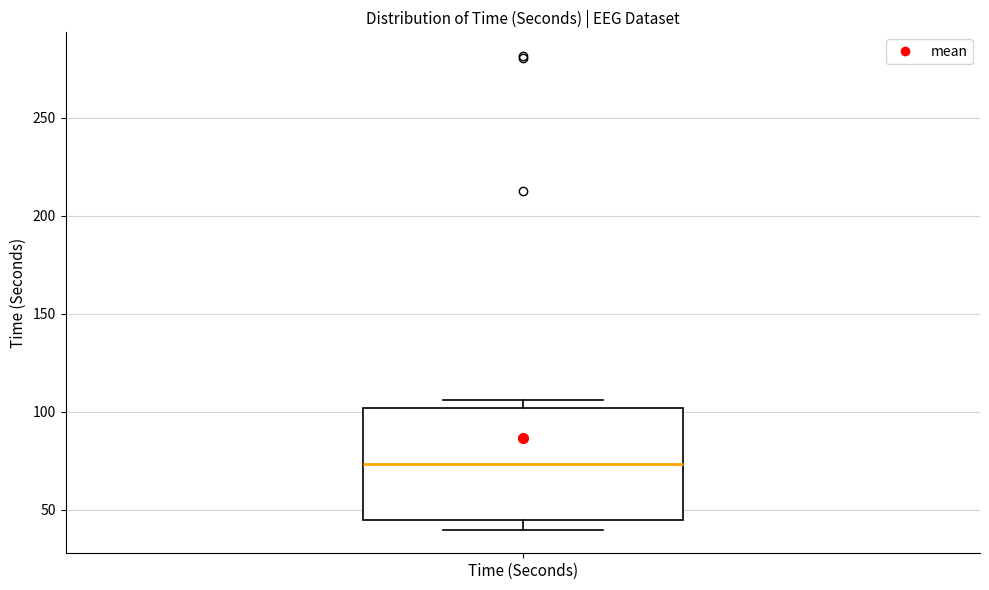

Read this box plot against the y-axis: the position of the median line, the range covered by the box, and the ends of both whiskers. The values are not printed on the chart, so give them approximately, as read against the axis.

median 75, box 45 to 100, whiskers 40 to 105